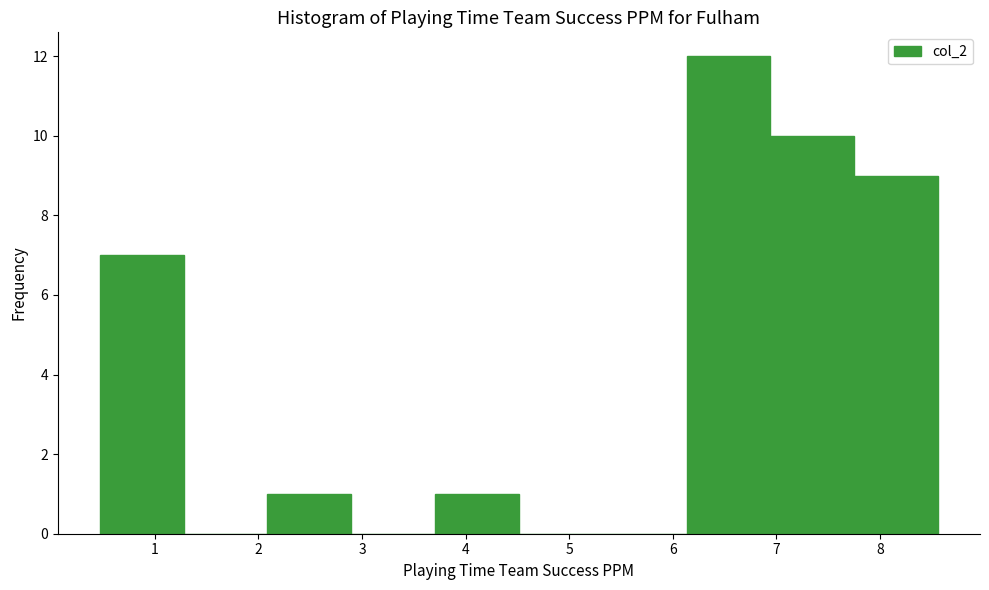

Over which range of the x-axis is the bar tallest?

6.1 to 6.9